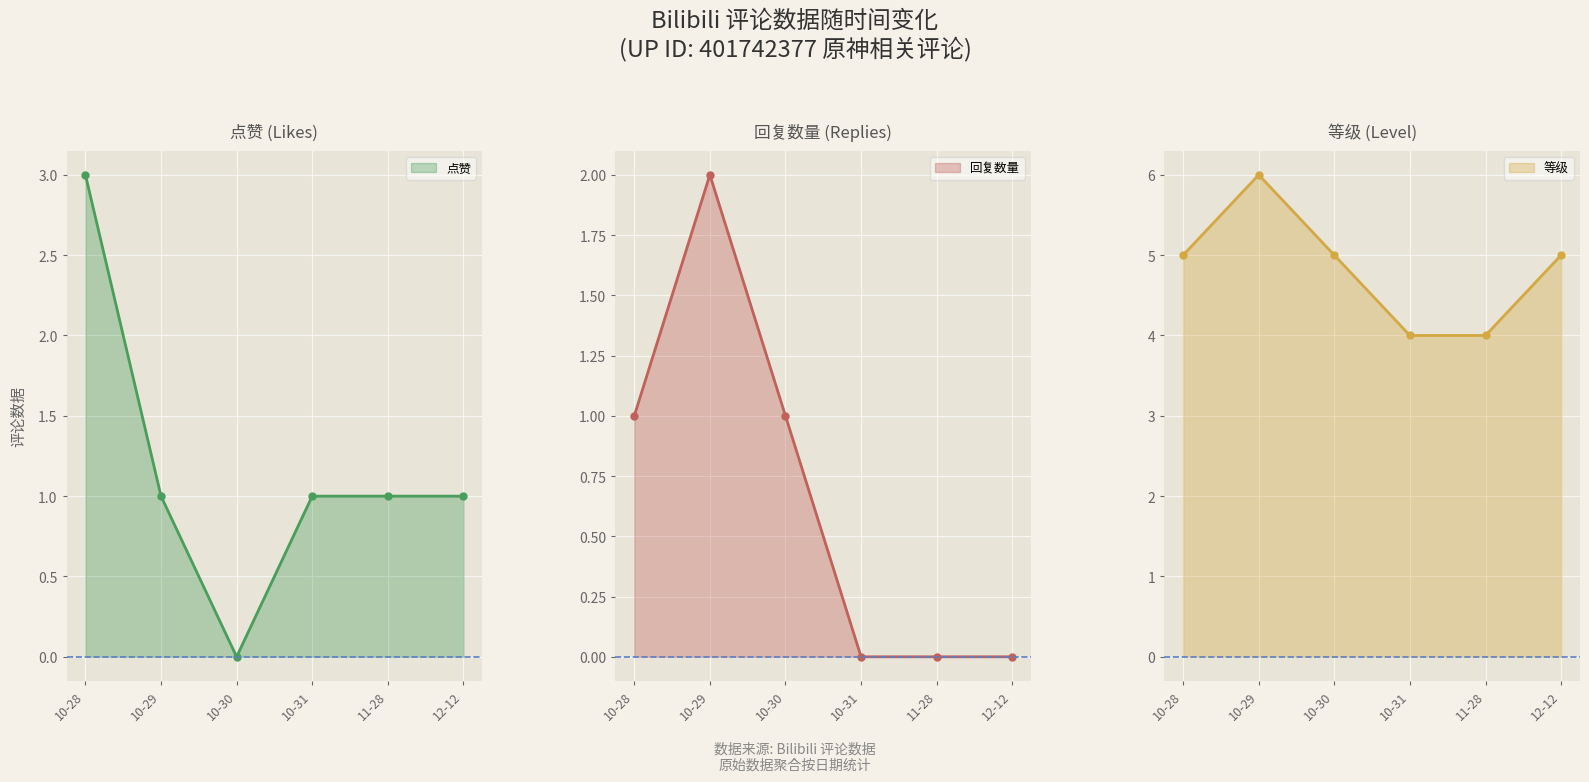

In 回复数量, how many points are higher than both neighbors (excluding endpoints)?

1